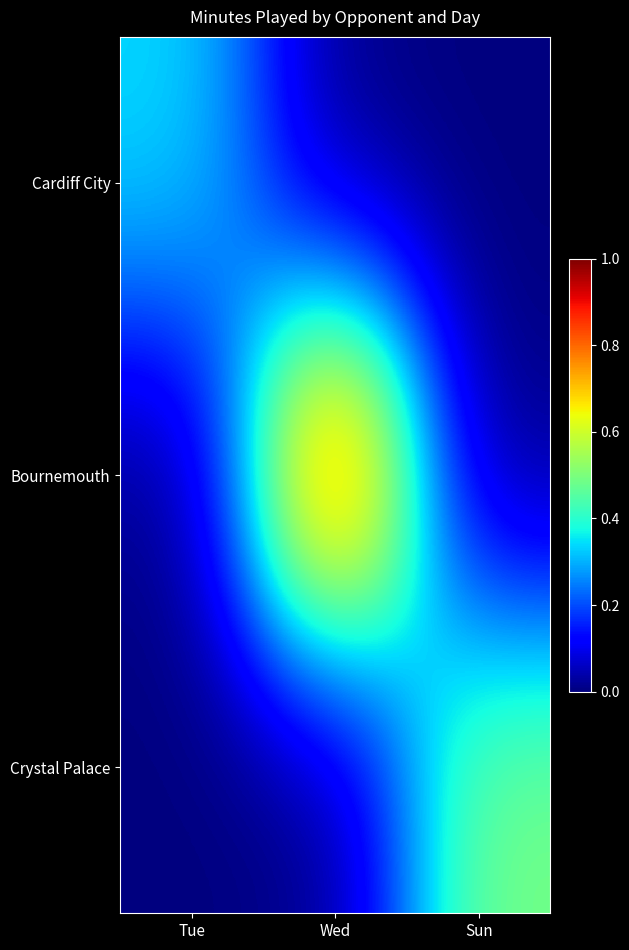

What is the total value across all series at Wed?

90